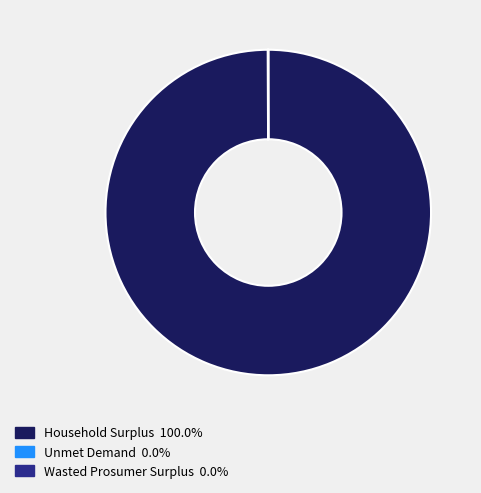

True or false: Household Surplus accounts for 90% of the total.

False